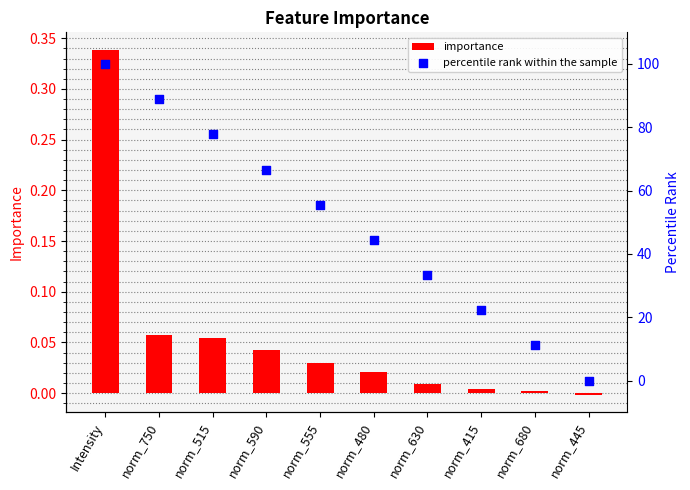

At how many categories does at least one series exceed 83?

2